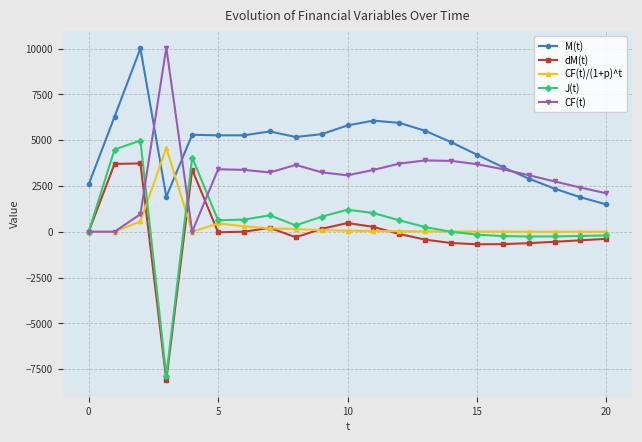

How many series are shown in this chart?

5